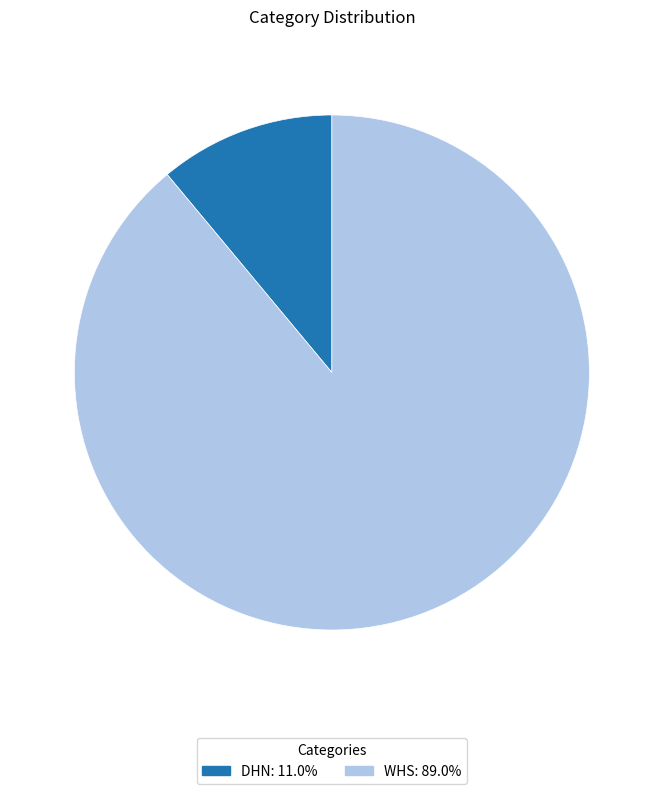

Do DHN and WHS together represent more than half of the pie?

Yes